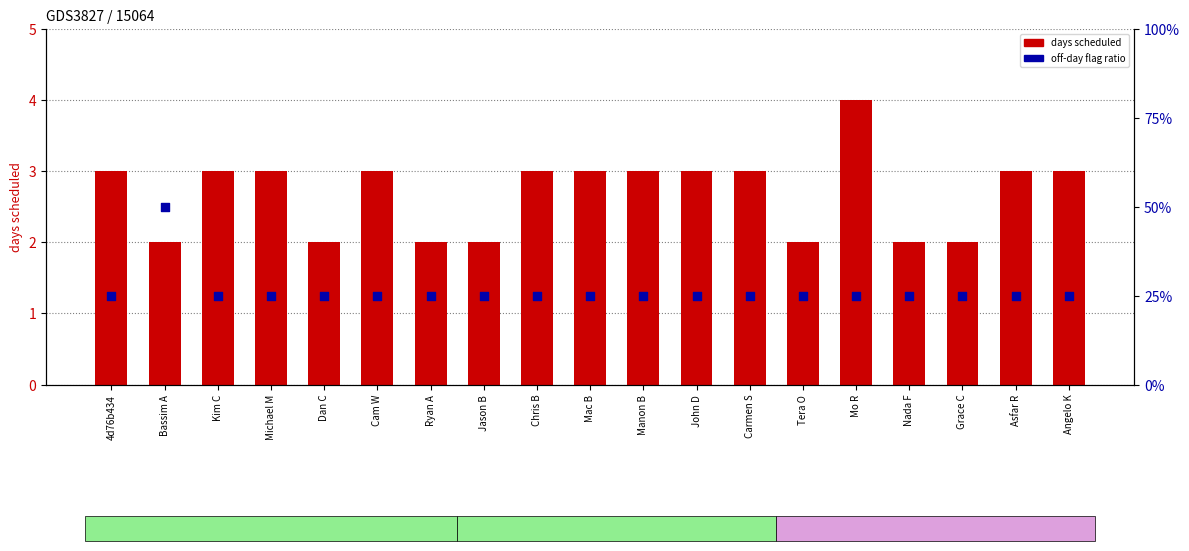

Which series contains the lowest Y value?

days scheduled